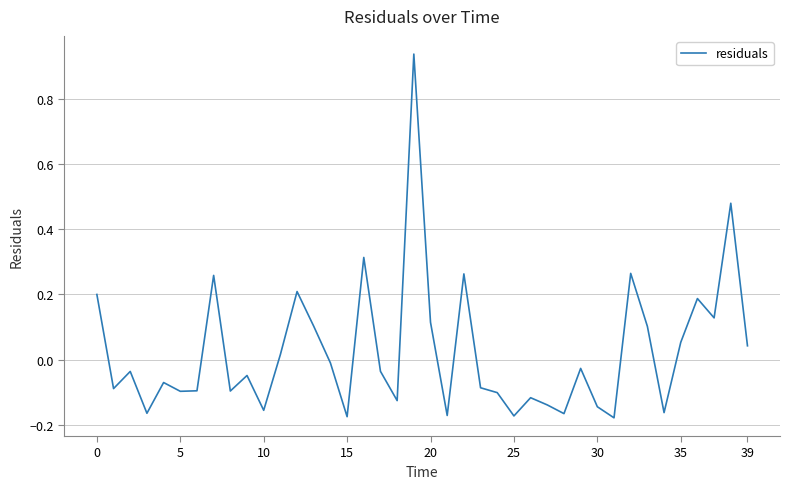

How many values exceed 0?

16